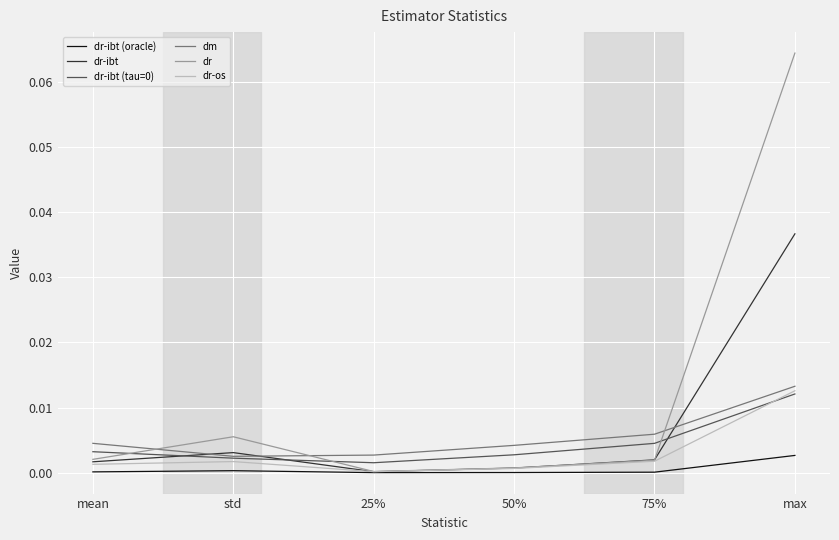

What position from the right is 75%?

2